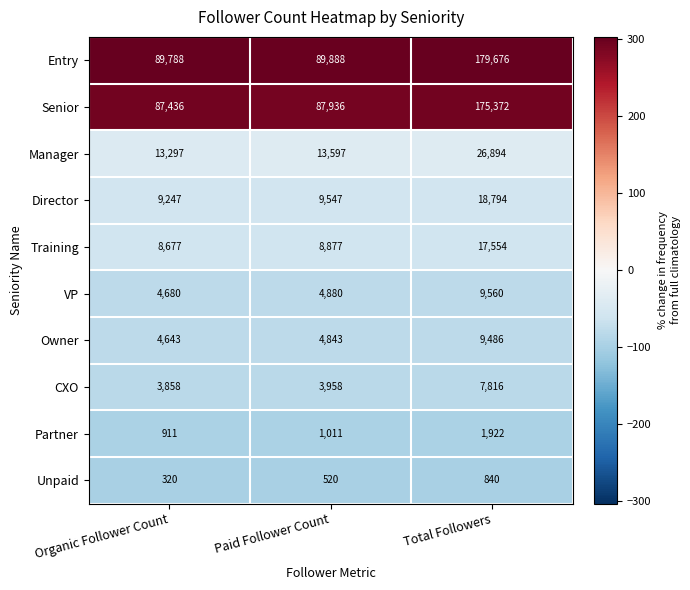

Count the number of data series in this chart.

10